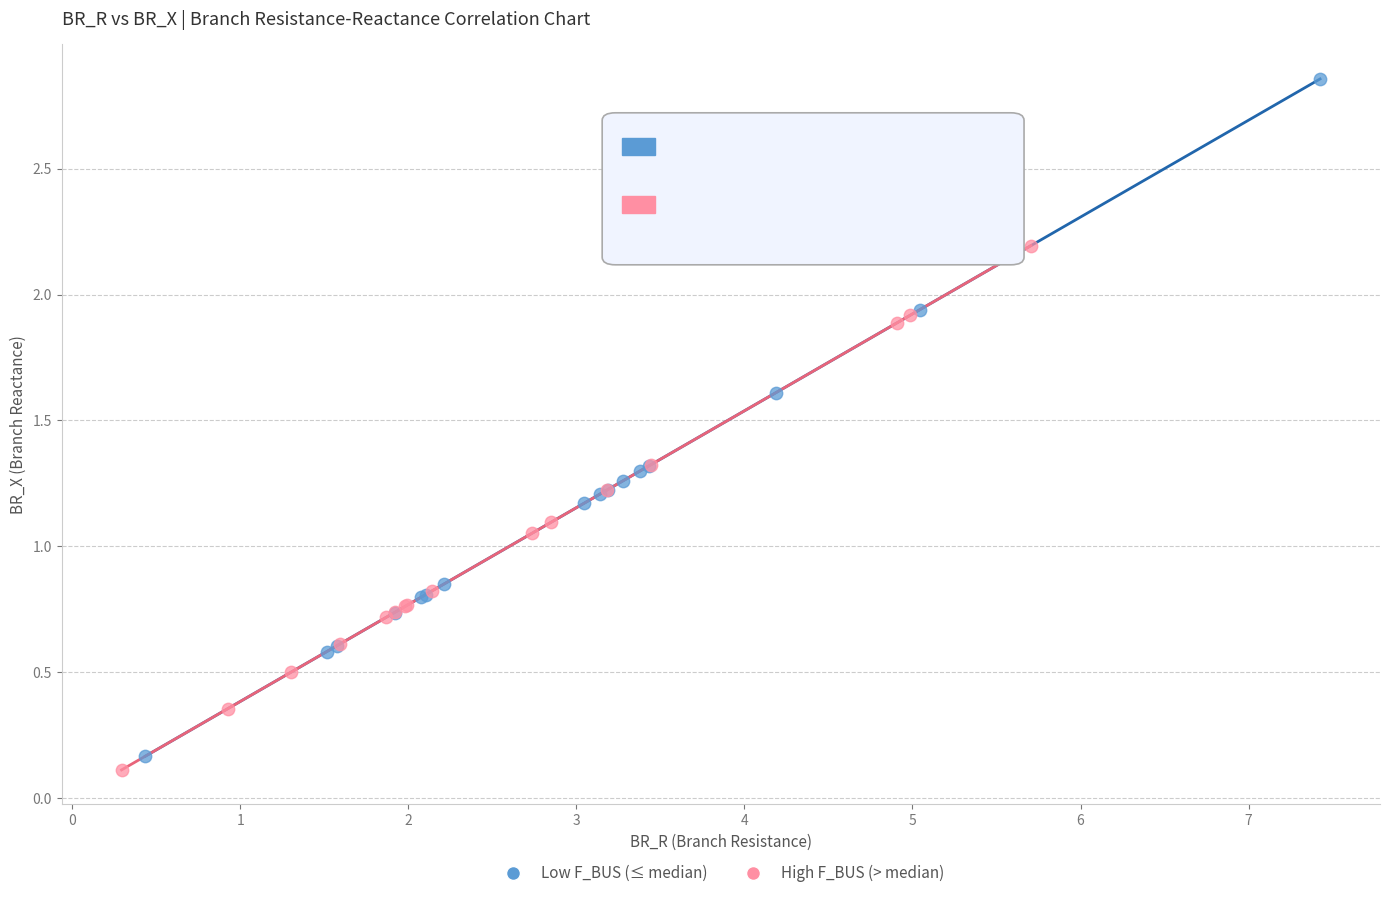

Which series contains the highest Y value?

Low F_BUS (≤ median)